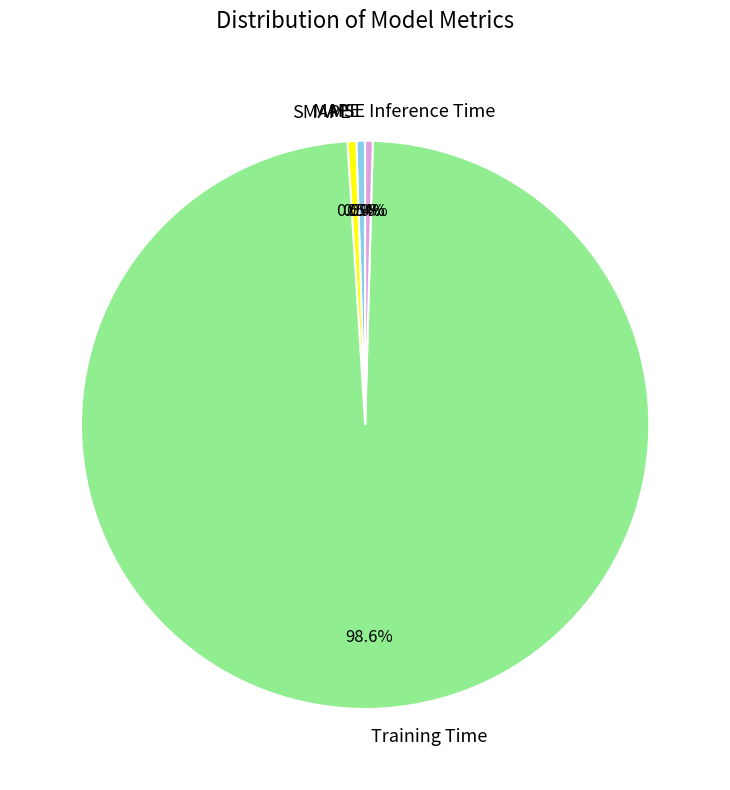

Is there a majority slice in this chart?

Yes